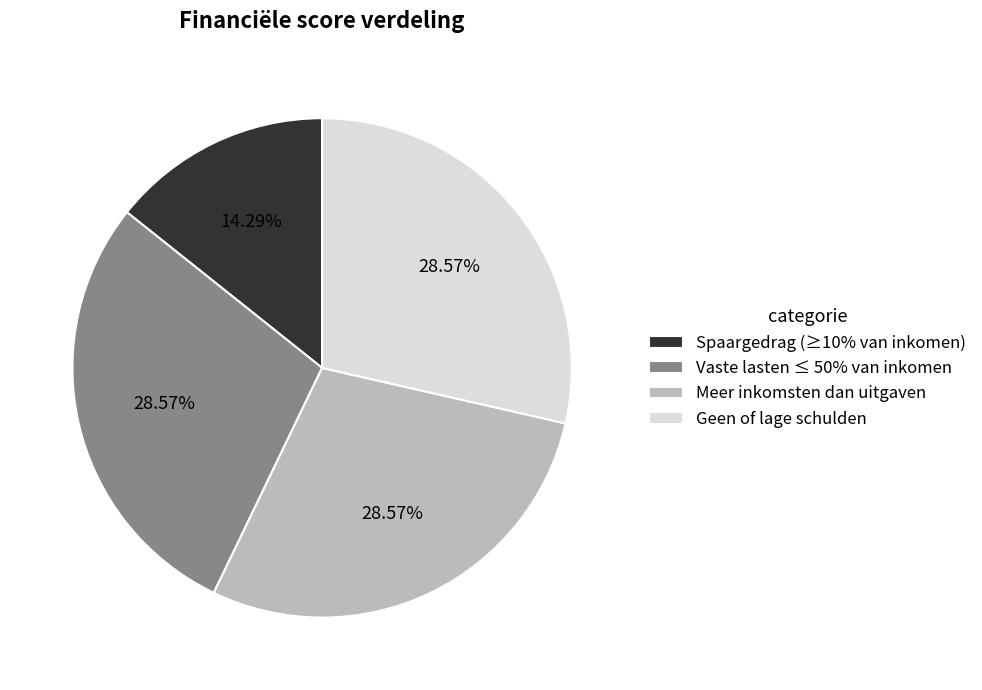

To the nearest percent, what is the average slice percentage?

25%